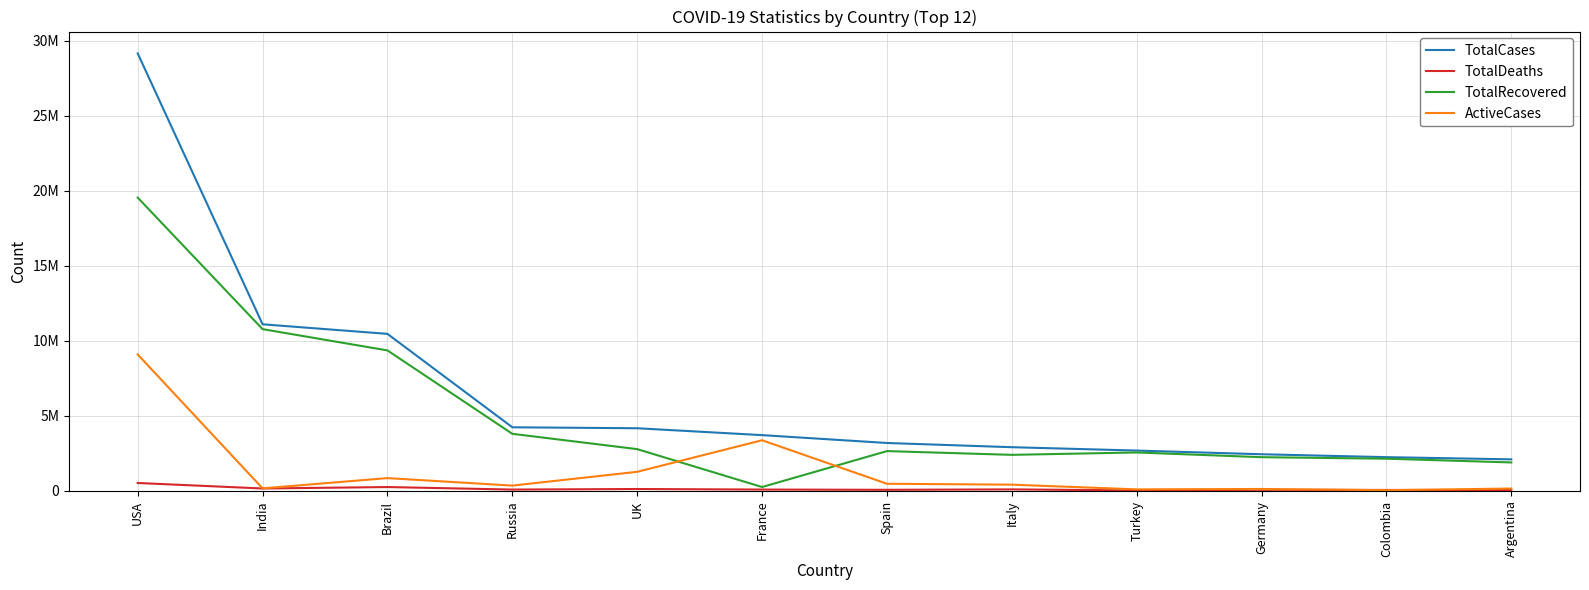

List the labels in order of TotalDeaths value, smallest first.

Turkey, Argentina, Colombia, Spain, Germany, Russia, France, Italy, UK, India, Brazil, USA